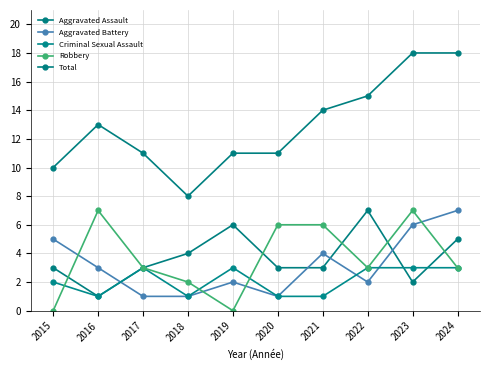

What is the value of the Aggravated Battery point at the 3rd from the left?

1